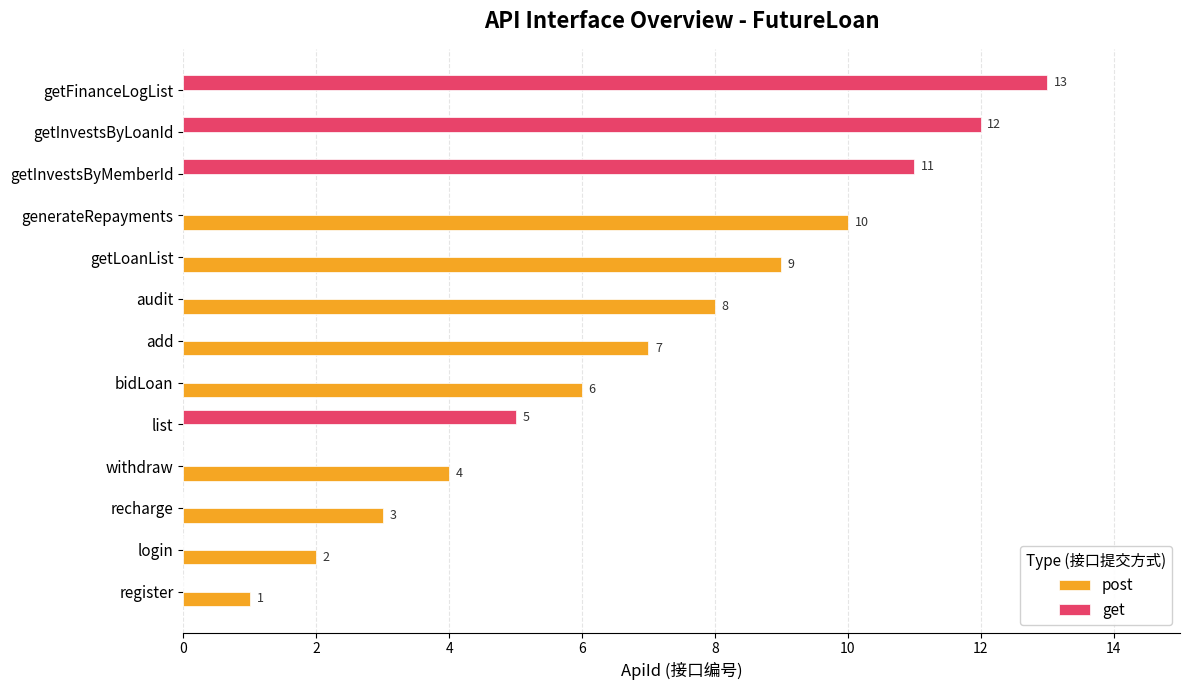

True or false: get has a value of 11 at getInvestsByMemberId.

True